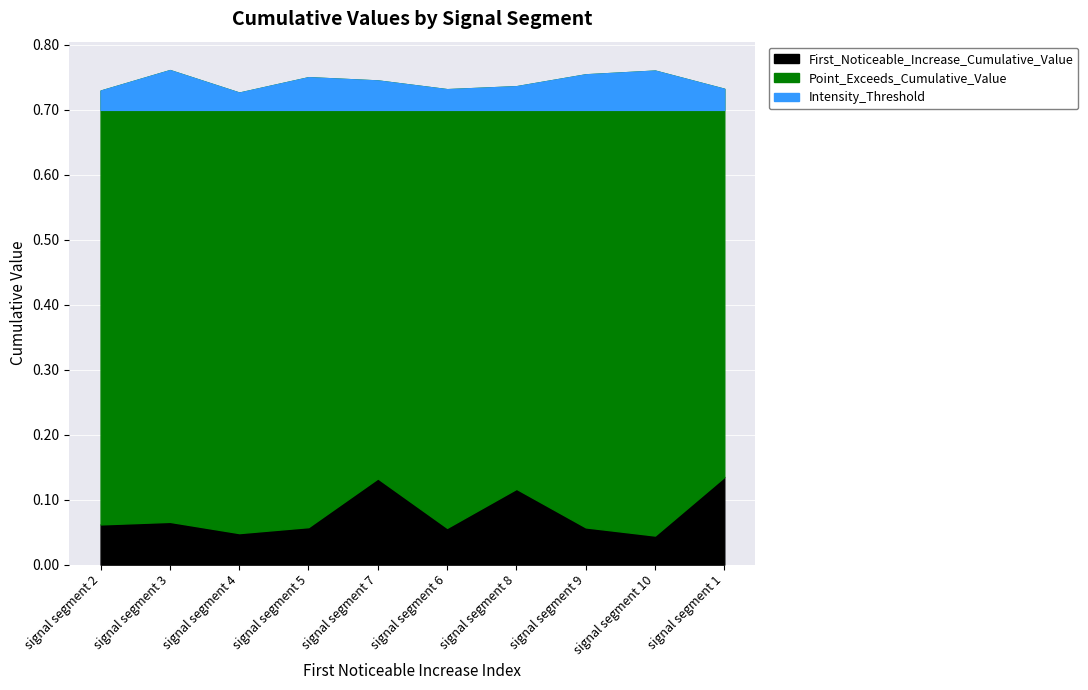

Does the chart display data point markers on the line(s)?

No